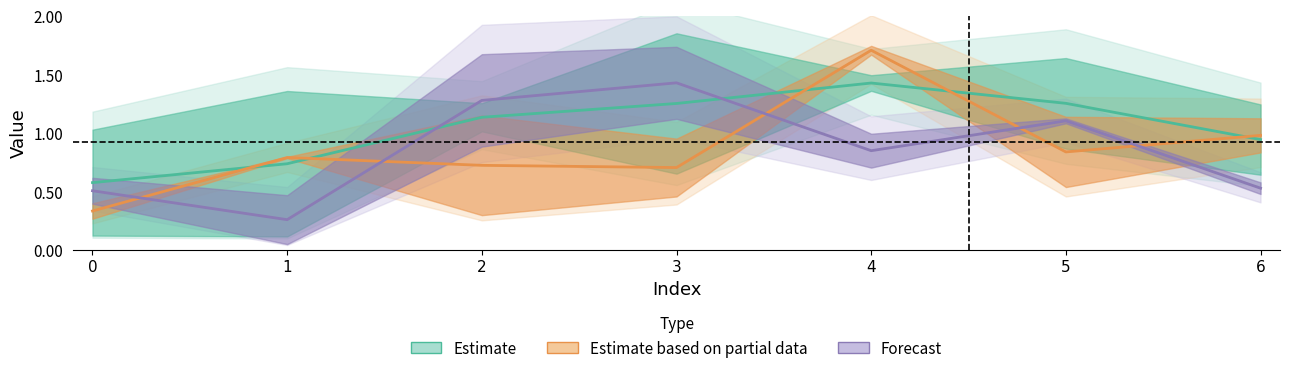

What is the sum of the Estimate based on partial data values at 6 and 4?

2.7